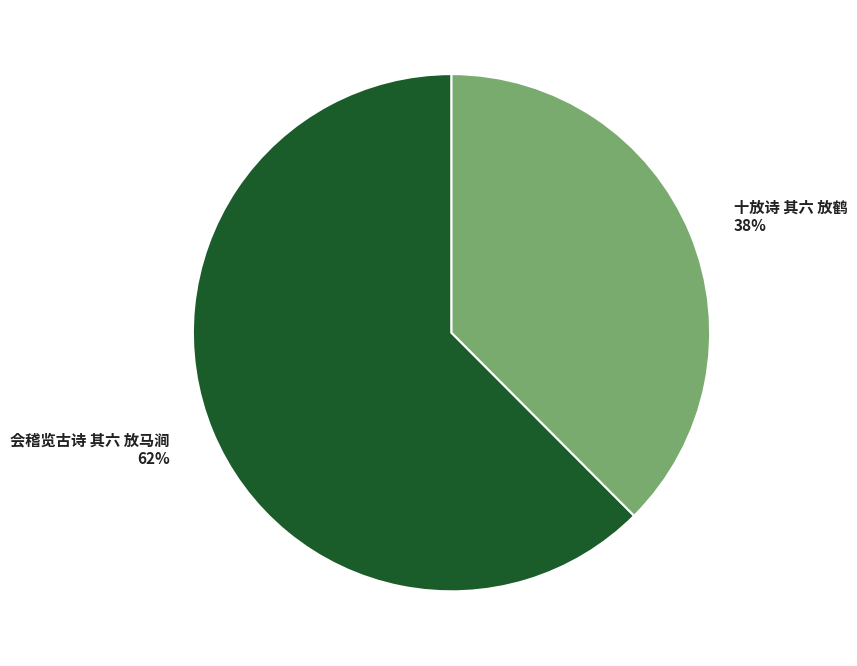

Is the sum of 十放诗 其六 放鹤 and 会稽览古诗 其六 放马涧 greater than half?

Yes